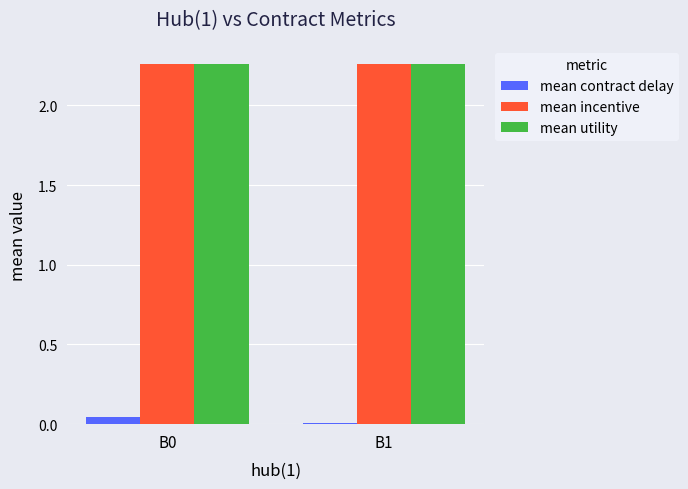

The value of mean incentive at B1 is 3.4. True or false?

False